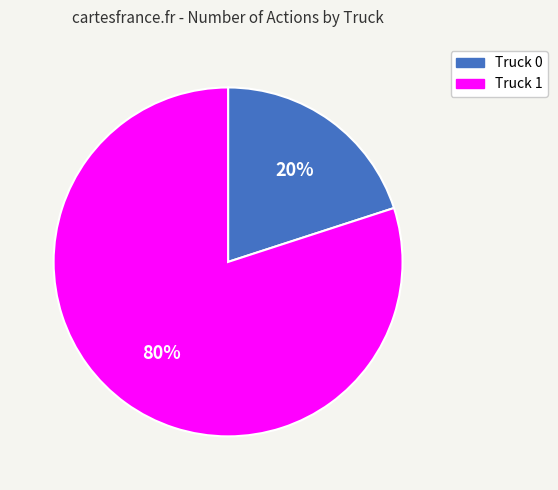

To the nearest percent, what percentage of the pie is Truck 0?

20%